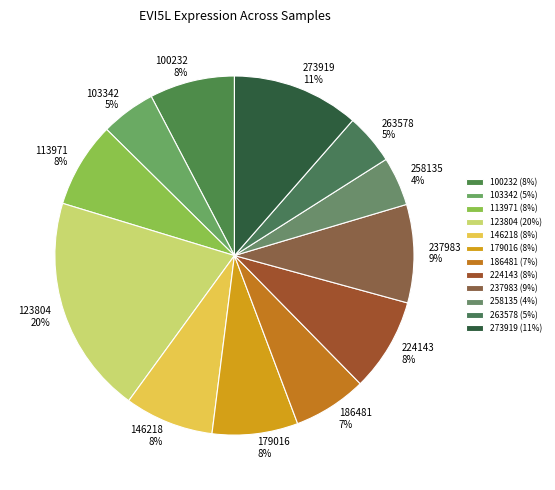

What percentage is NOT represented by 179016?

92.3%